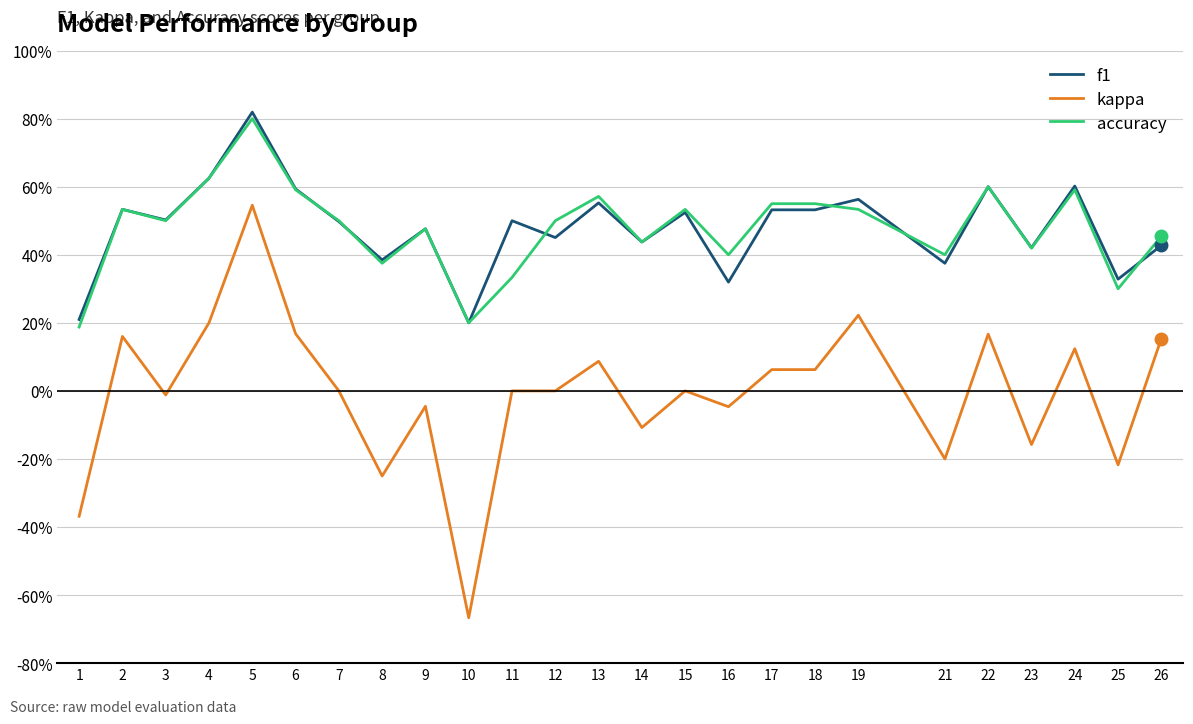

What is the total value across all series at 5?

2.2